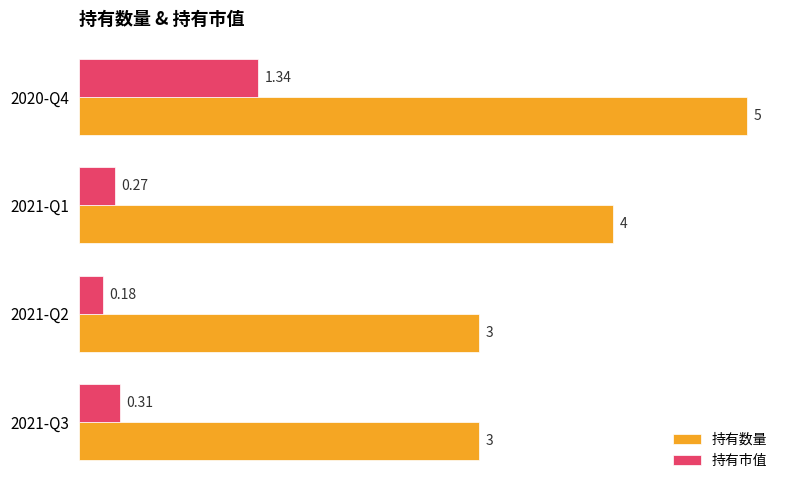

Which series has the largest total across all categories?

持有数量